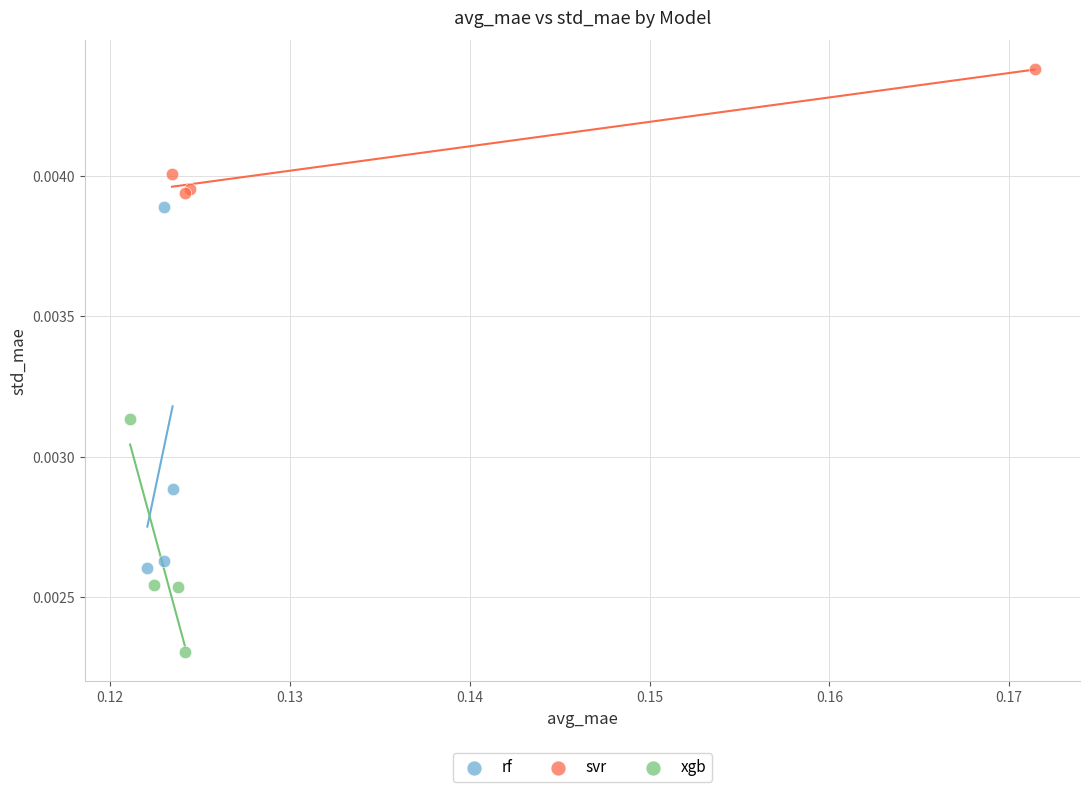

Which series reaches the maximum Y coordinate?

svr